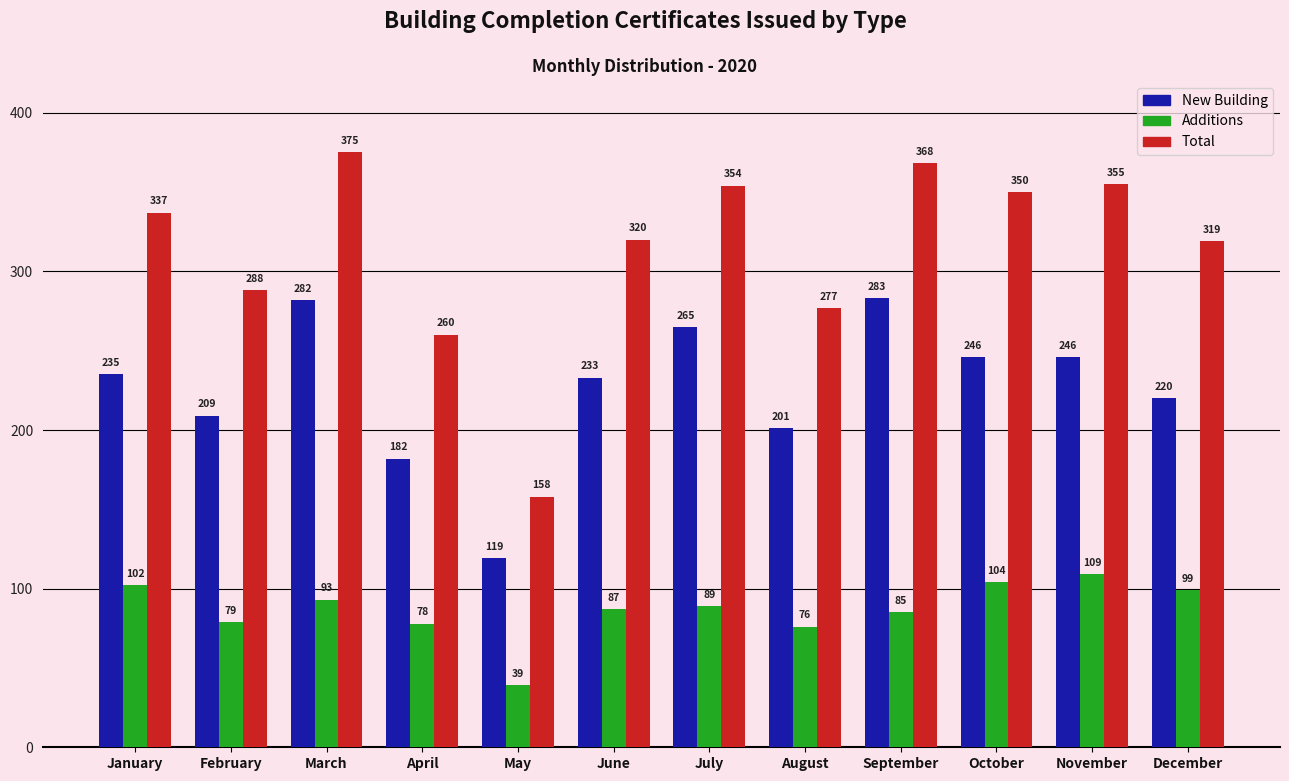

Reading left to right, list all the values displayed in this chart.

New Building: 235	209	282	182	119	233	265	201	283	246	246	220
Additions: 102	79	93	78	39	87	89	76	85	104	109	99
Total: 337	288	375	260	158	320	354	277	368	350	355	319